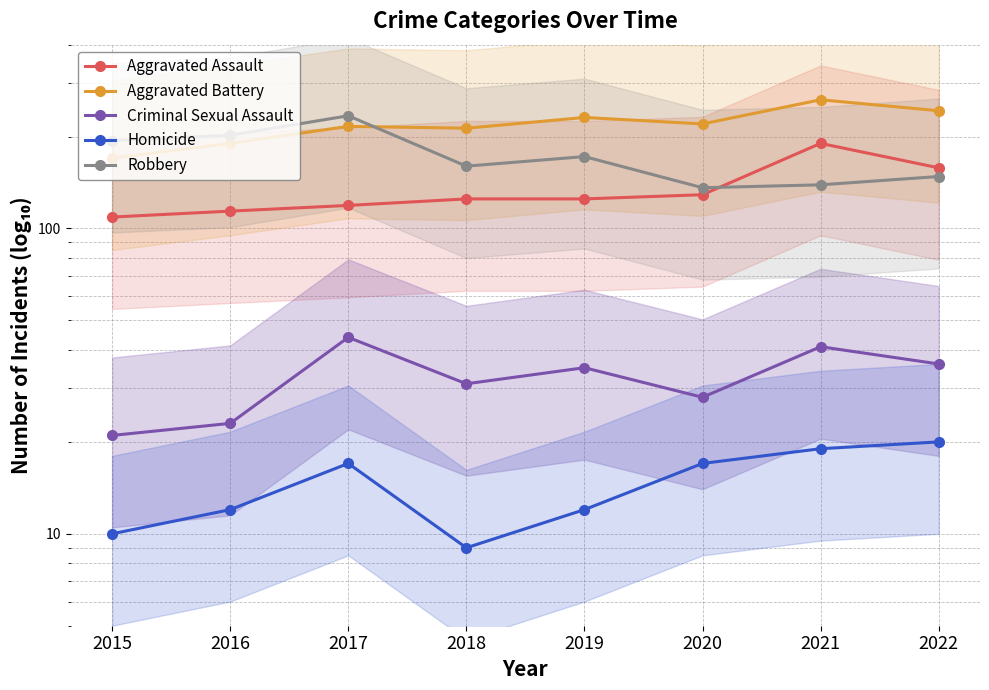

Which series has the widest spread of values?

Robbery